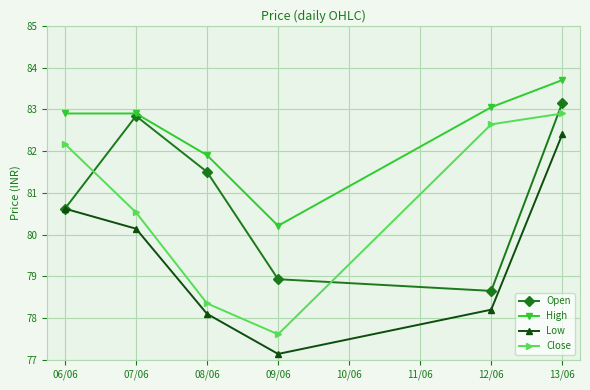

What are all the series names shown in the legend?

Open, High, Low, Close